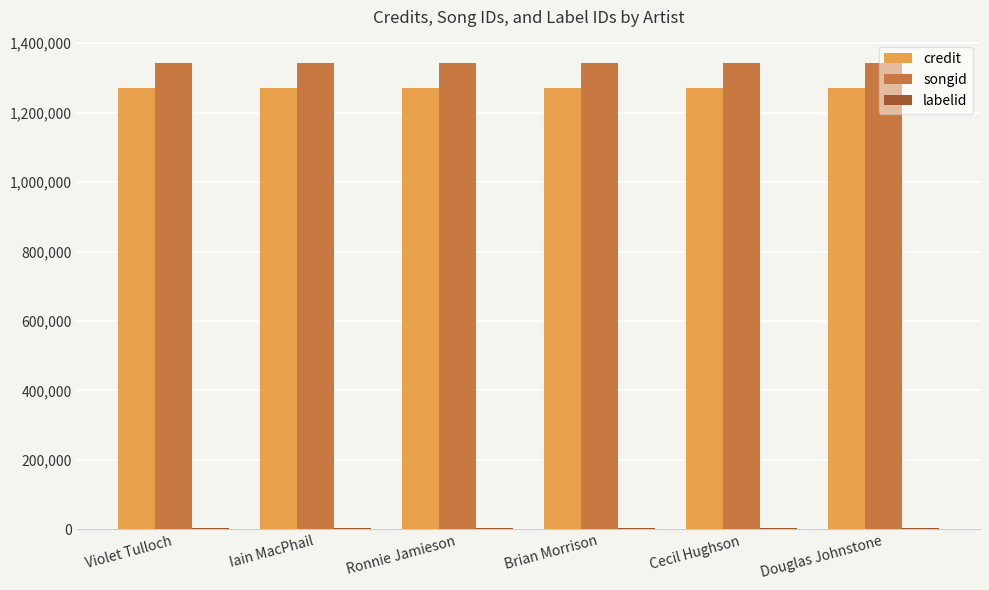

True or false: credit has a value of 1968071 at Cecil Hughson.

False